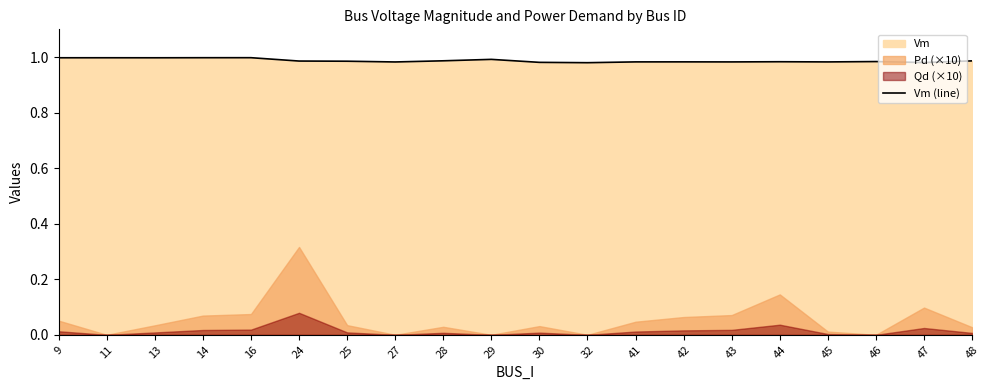

Which has a higher value, 25 or 13?

13